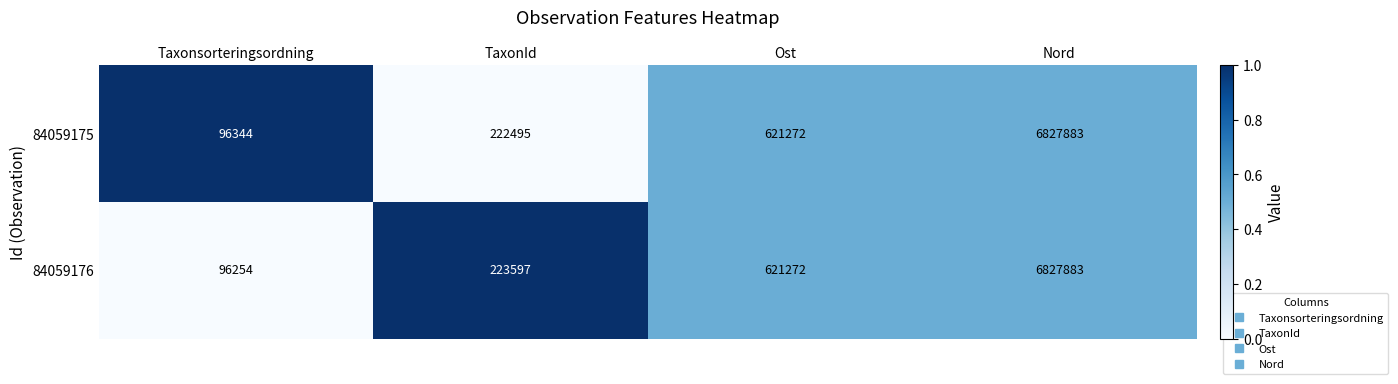

At which label is 84059175 closest to 3462113?

Ost